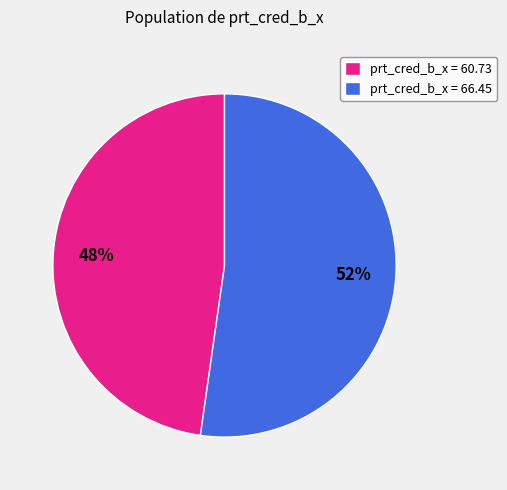

How many segments does this pie chart have?

2